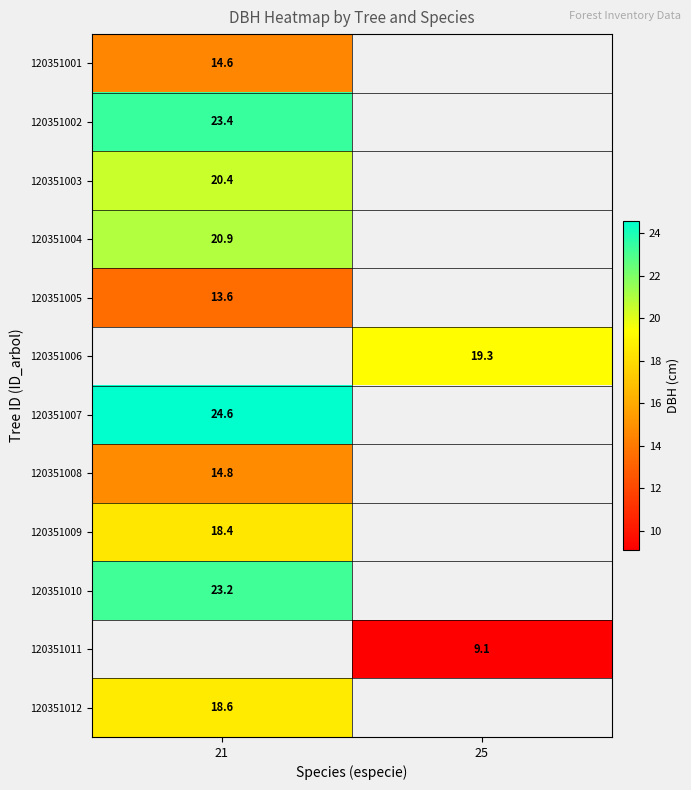

The 120351006 series shows 19.3 at 25. True or false?

True